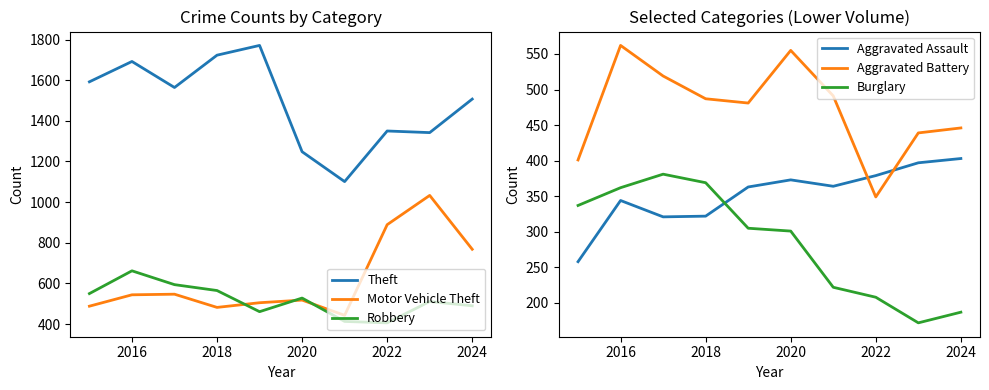

What is the value of the Robbery point at the 1st from the left?

550